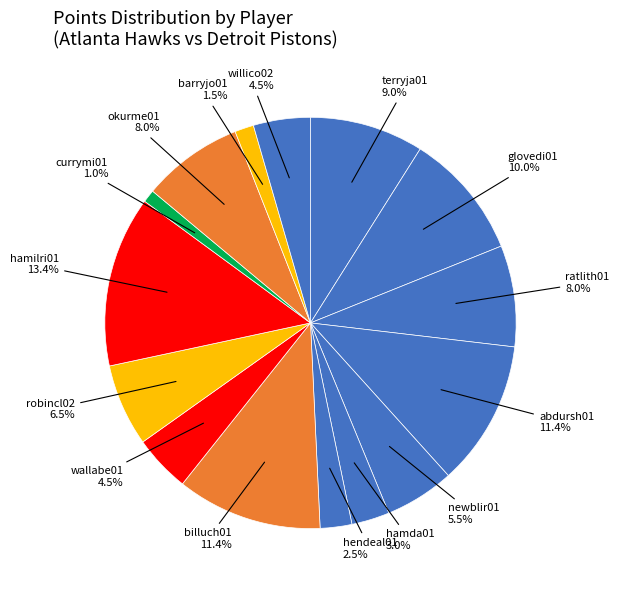

How many slices are in this pie chart?

15